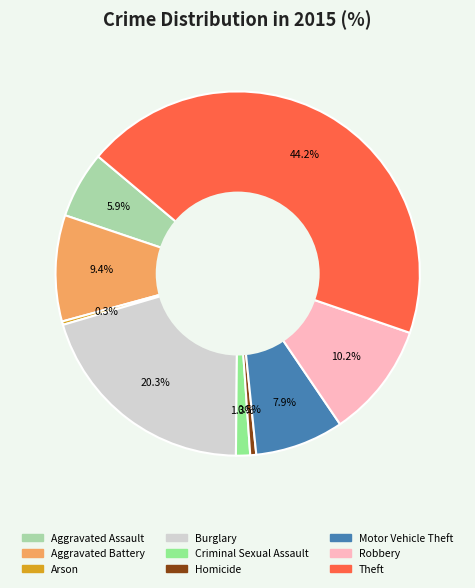

To the nearest percent, what is the difference between the largest and smallest slice percentages?

44%